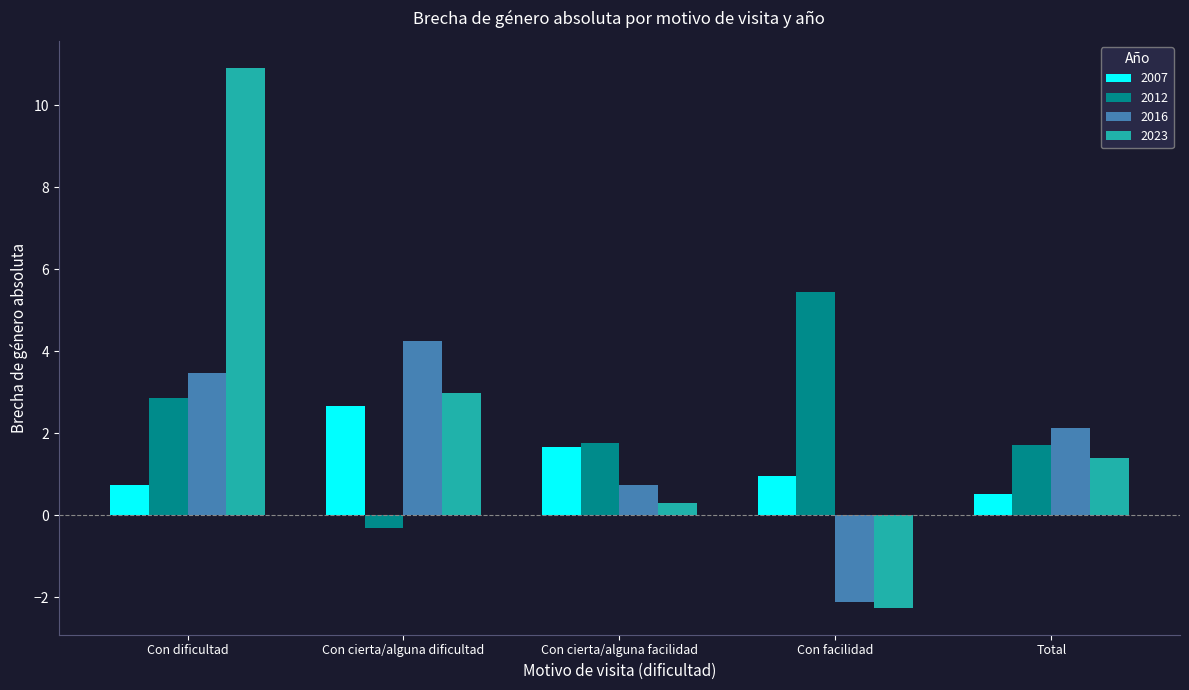

The value of 2023 at Con cierta/alguna dificultad is 4.7. True or false?

False